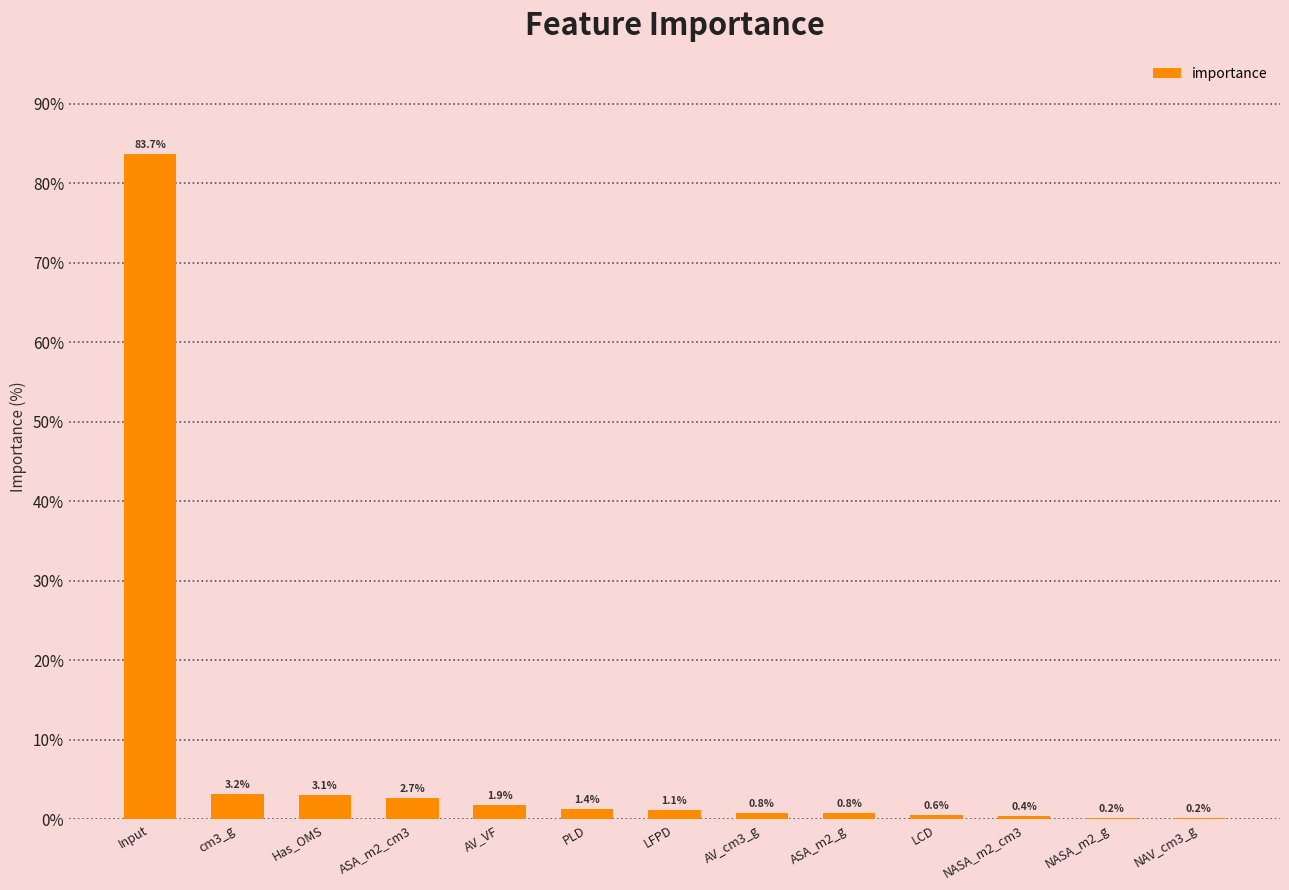

What value does the data have at ASA_m2_g?

0.8